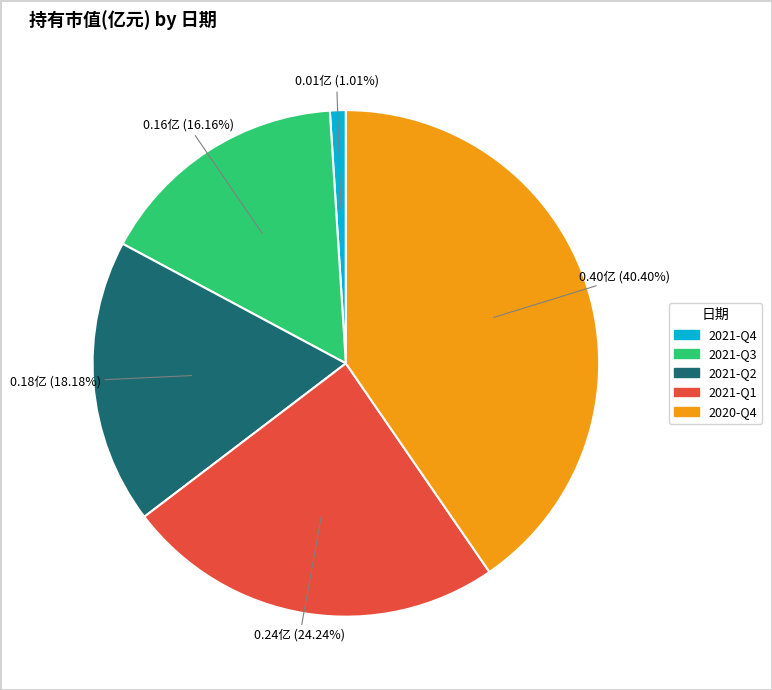

How many slices are in this pie chart?

5